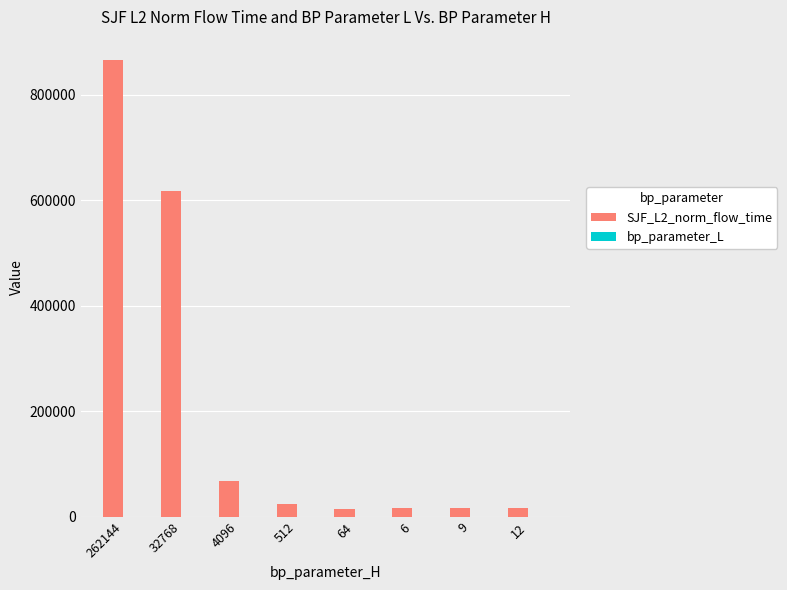

What is the spread (max minus min) of values at 9?

17247.6